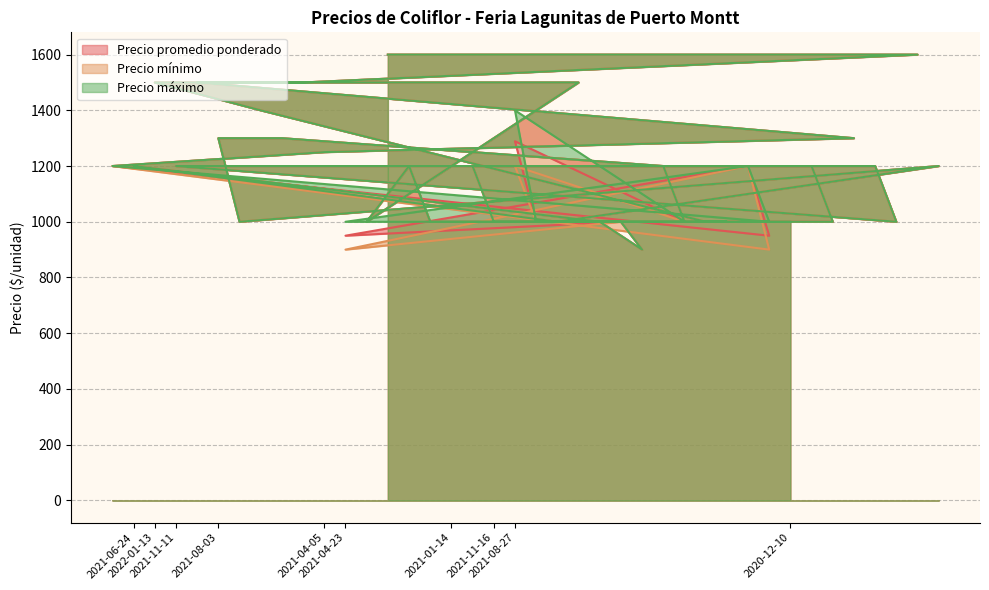

Where does the Precio máximo series first go above 1200?

2022-01-13